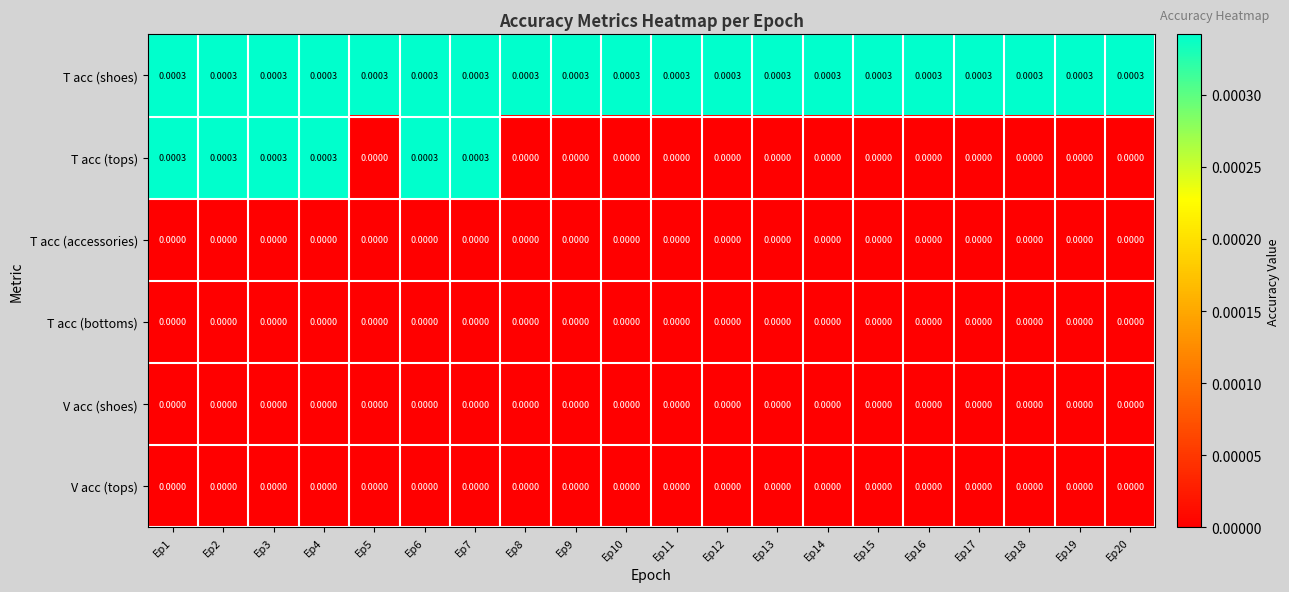

Which series has the widest spread of values?

T acc (tops)